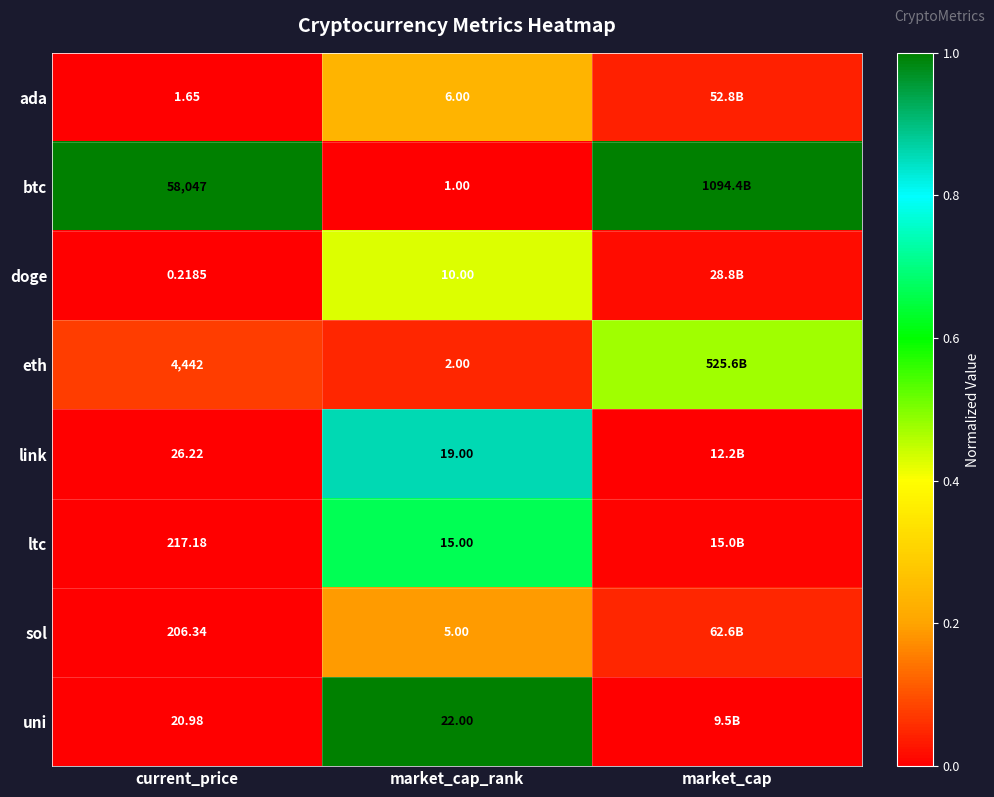

At current_price, list the series in order from smallest to largest.

doge, ada, uni, link, sol, ltc, eth, btc